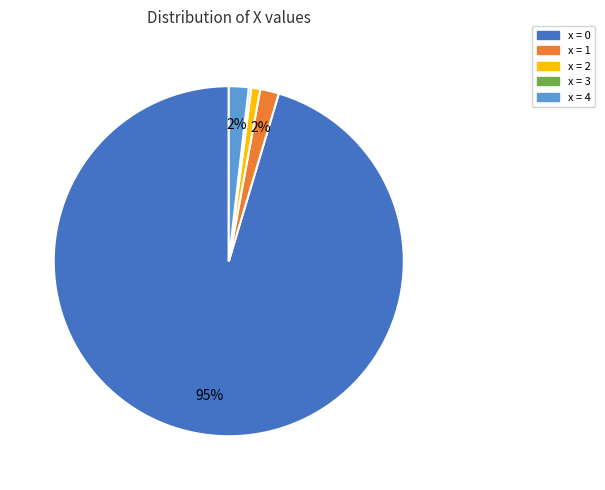

To the nearest percent, what is the average slice percentage?

20%